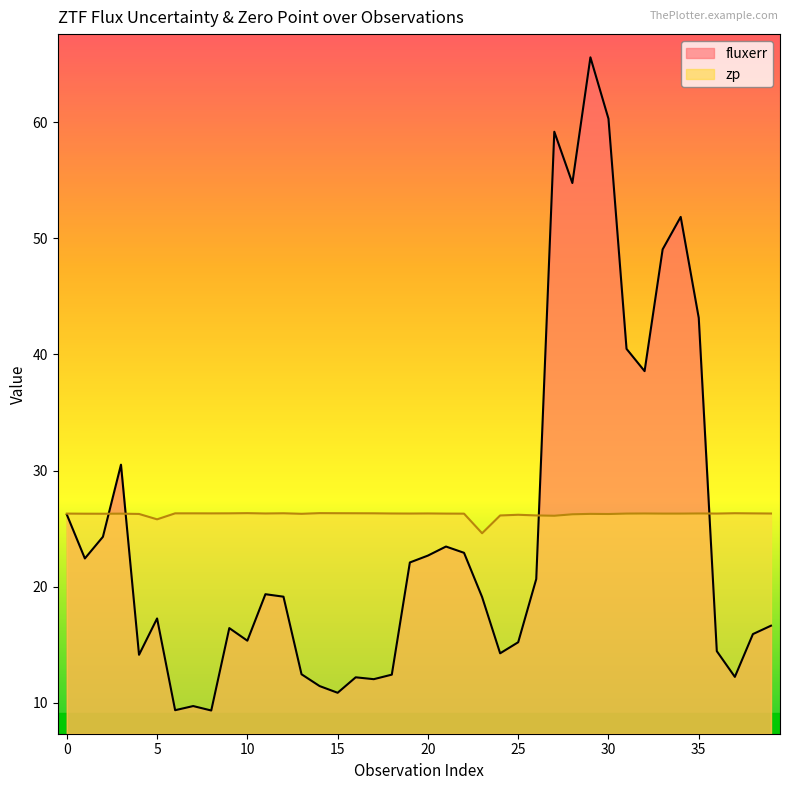

What is the difference between the second highest and minimum values in the fluxerr series?

51.0